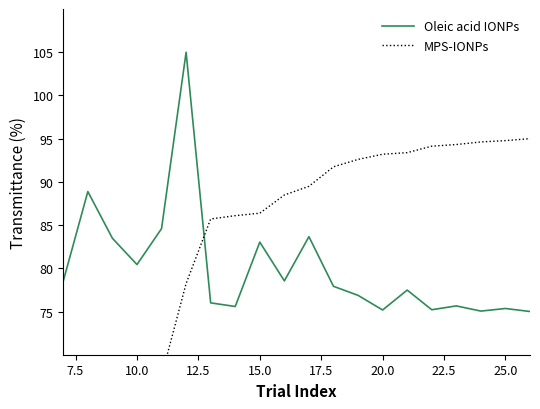

What is the lowest value of the Oleic acid IONPs series?

75.0